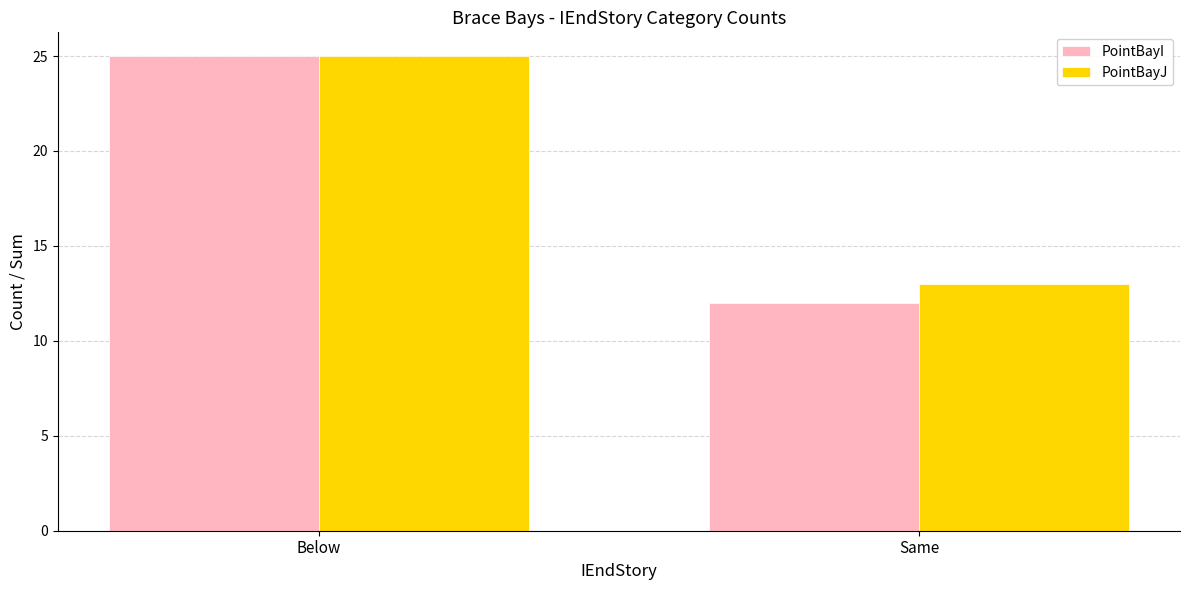

Rank the series by their average value, from highest to lowest.

PointBayJ, PointBayI